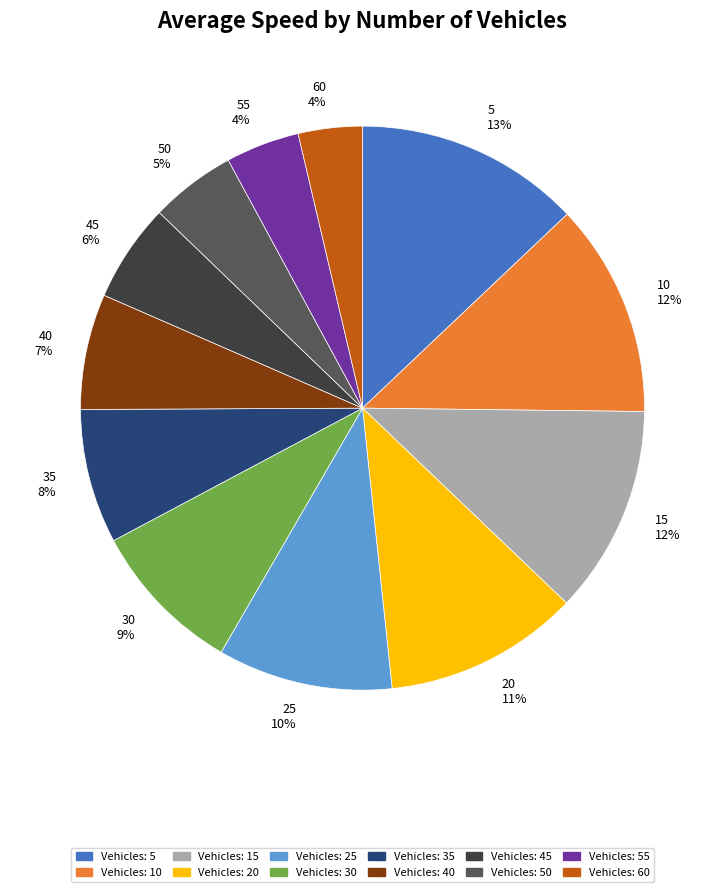

Between 15 12% and 50 5%, which is larger?

15 12%